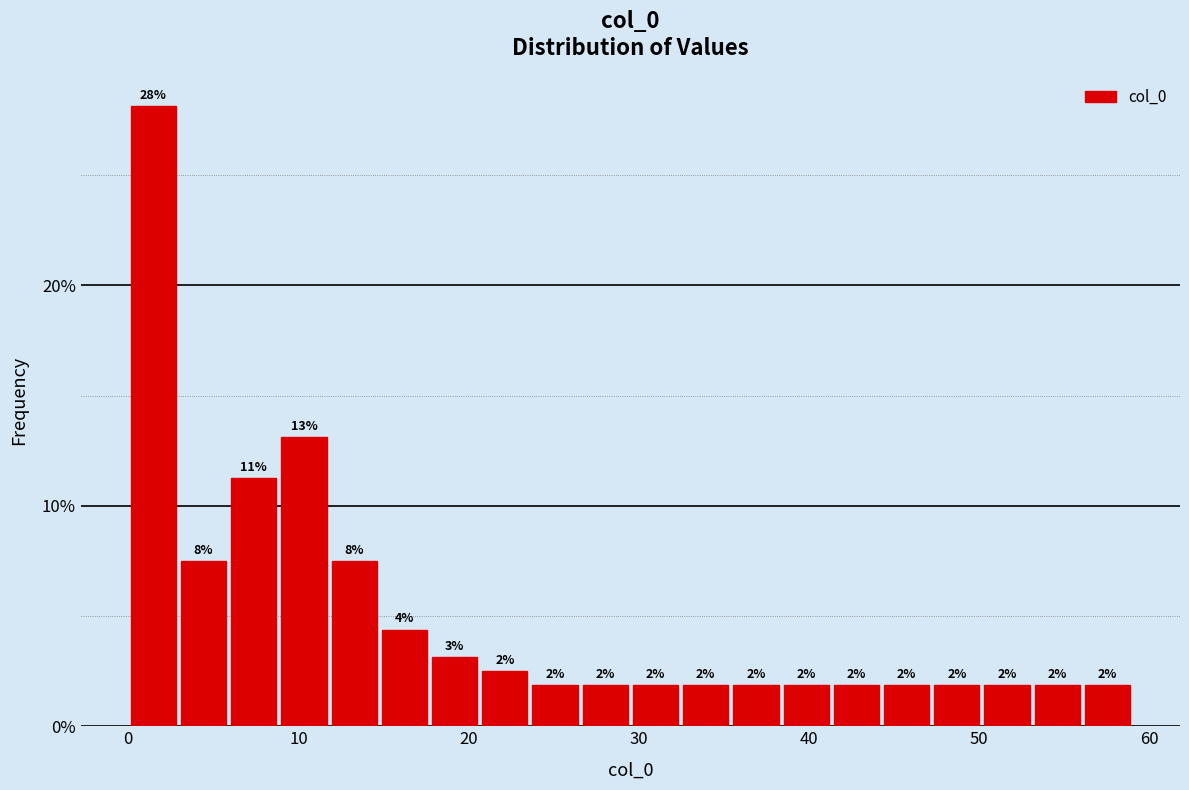

Read against the x-axis, roughly where is the centre of the tallest bar?

1